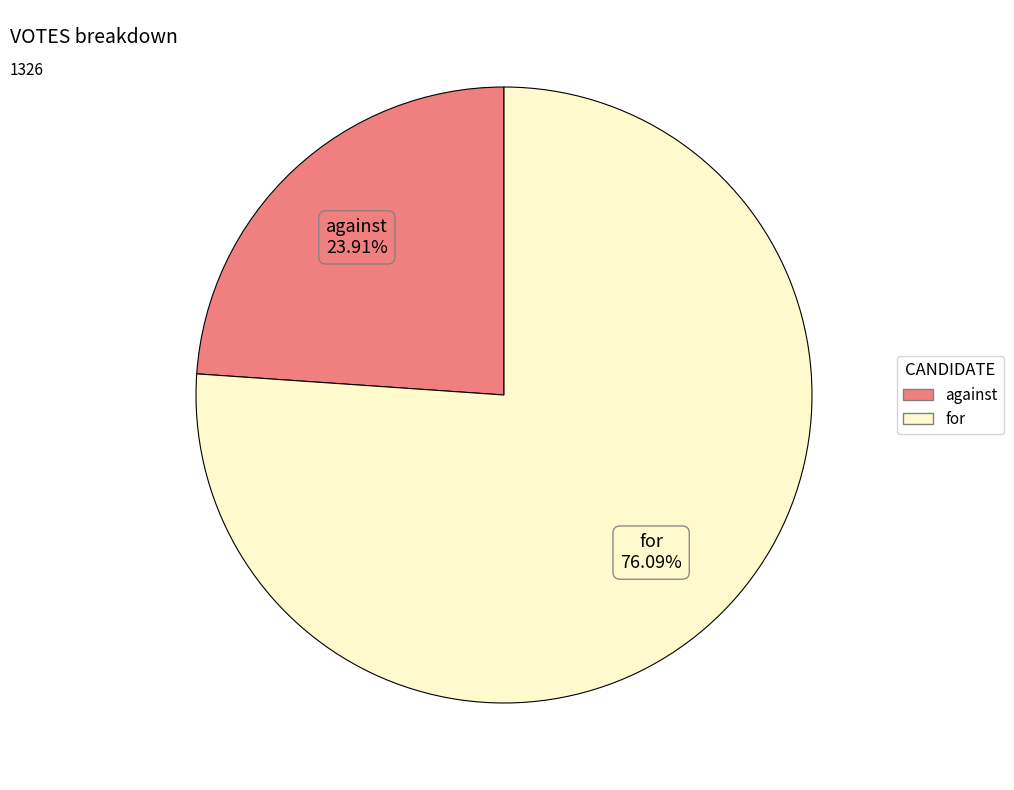

Combined, what portion of the pie is for and against?

100.0%